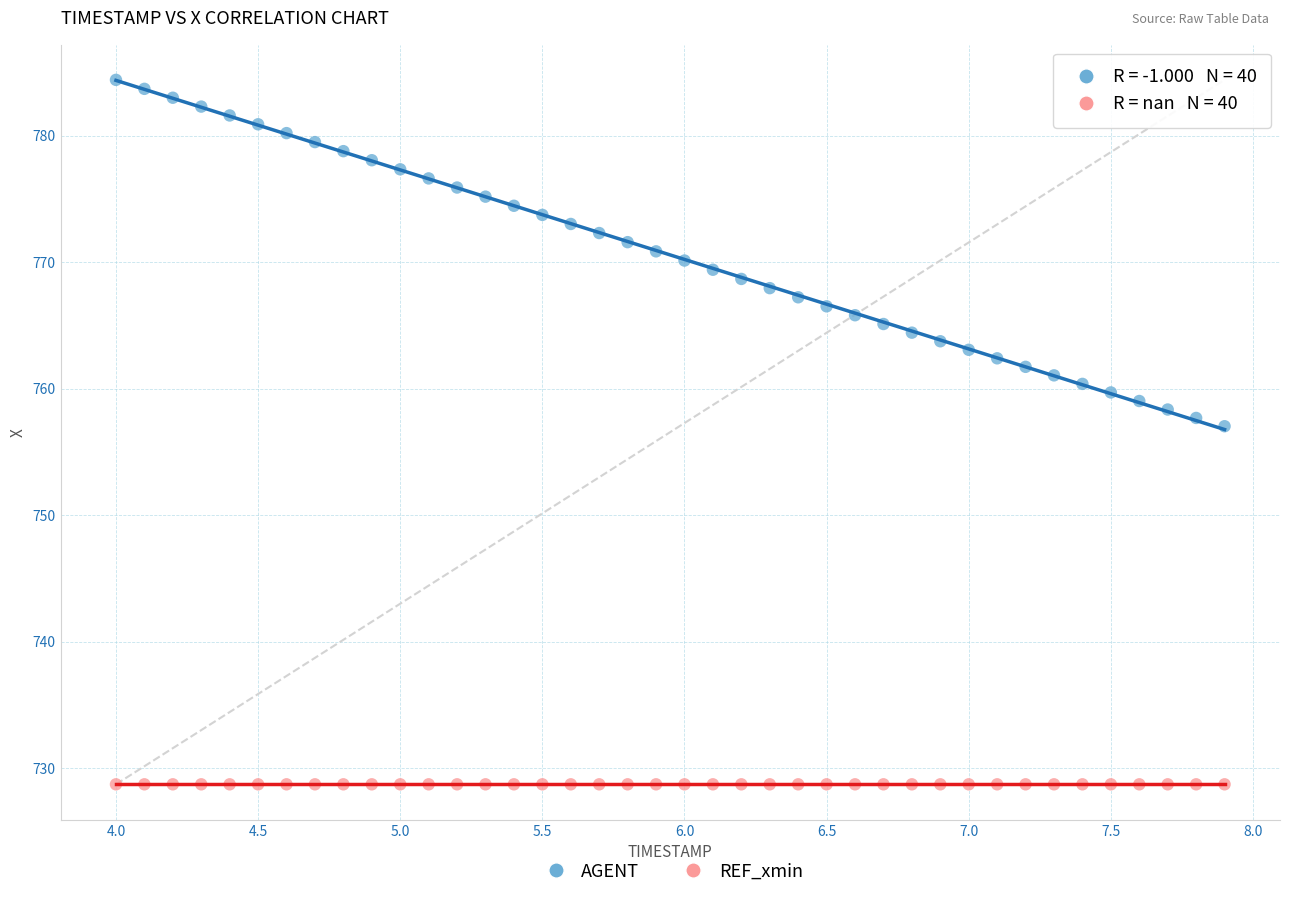

Across all series, what Y value is closest to 756?

757.0